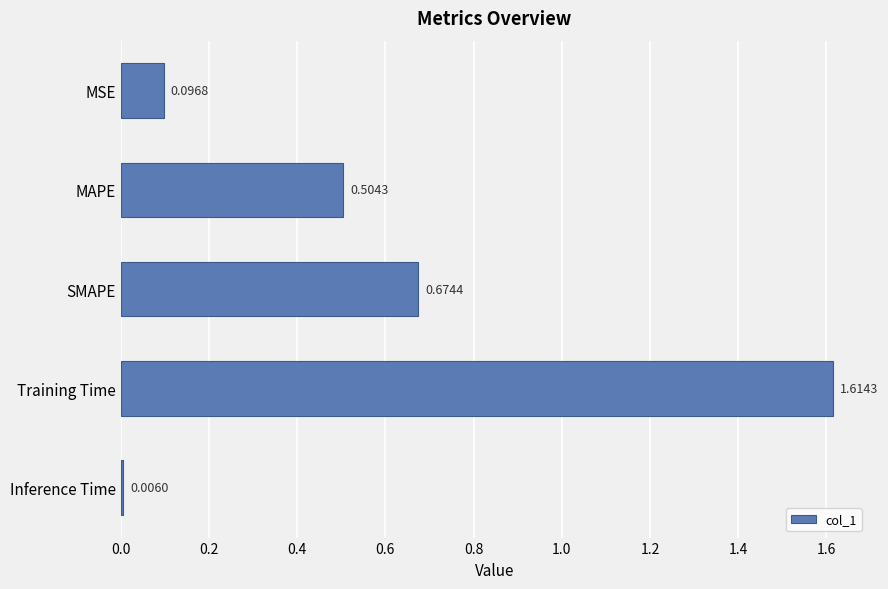

What is the label of the 3rd bar from the top?

SMAPE